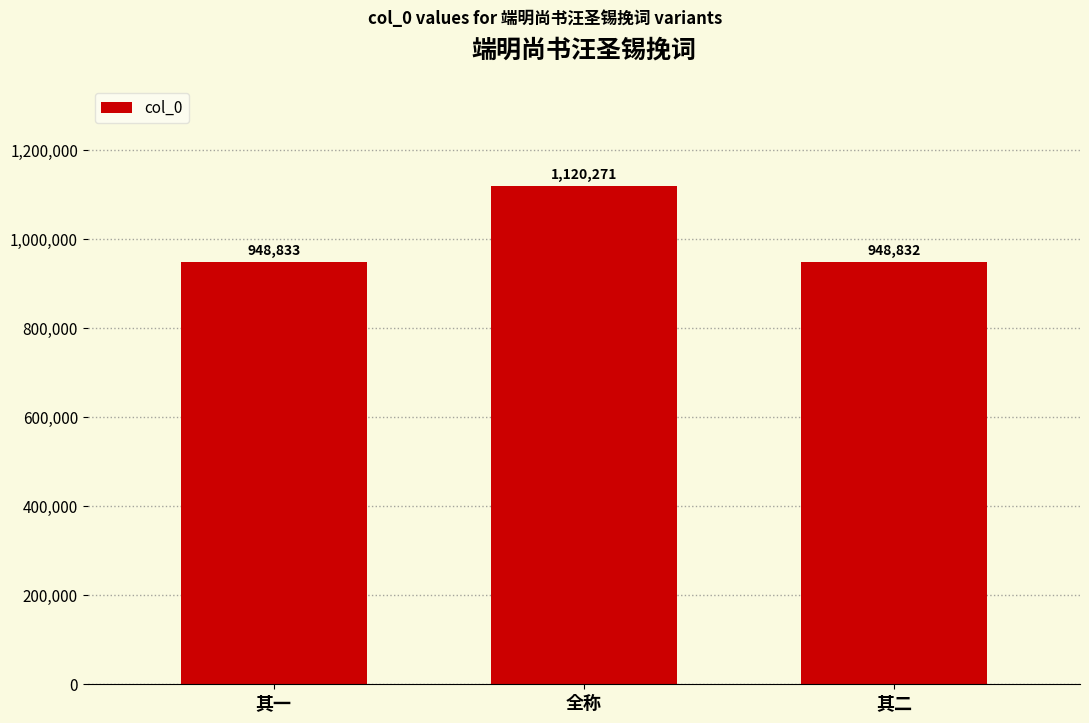

The value at 其一 is 448198. True or false?

False